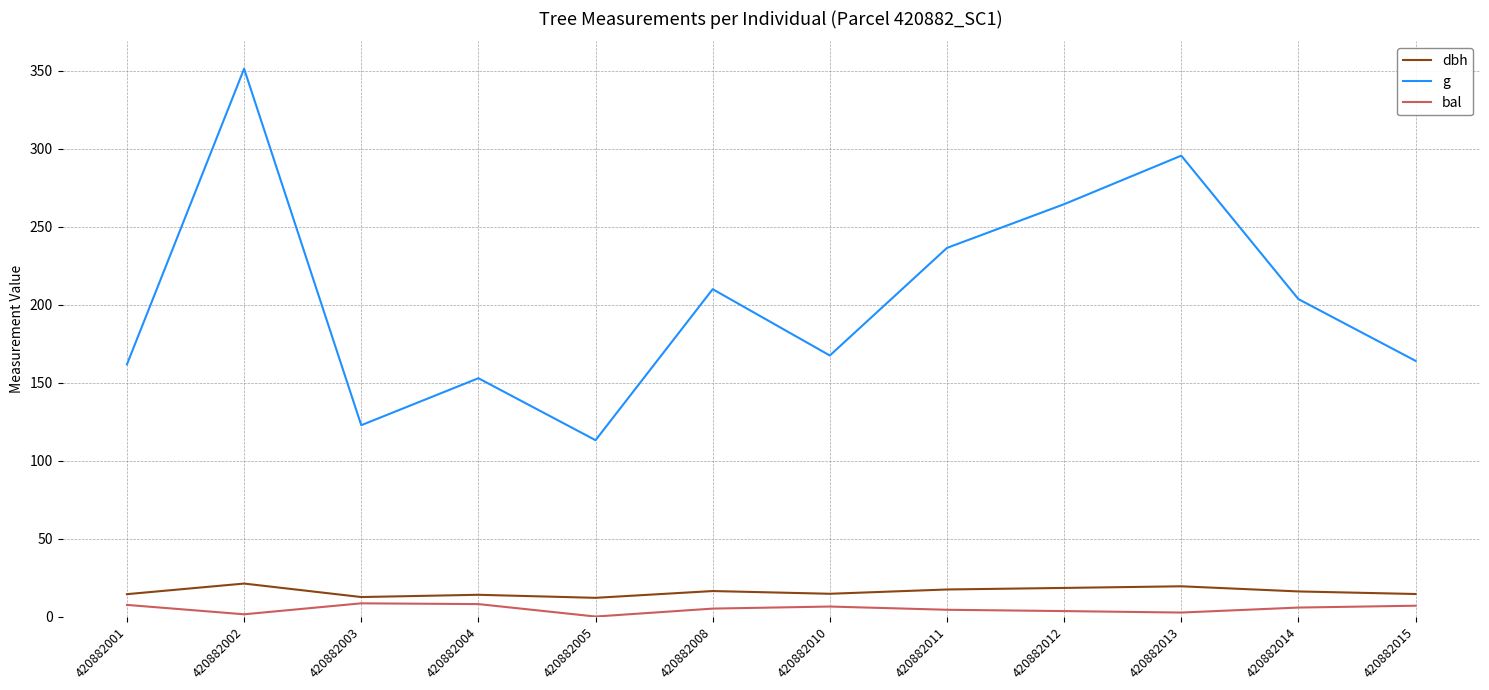

At which category does the chart reach its peak across all series?

420882002